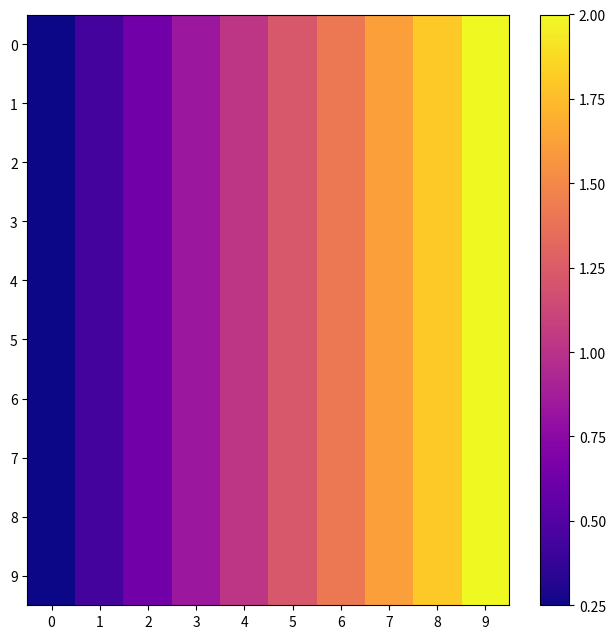

Reading right to left, what are all the values shown in this chart?

0: 9=2.0	8=1.8	7=1.6	6=1.4	5=1.2	4=1.0	3=0.8	2=0.6	1=0.4	0=0.2
1: 9=2.0	8=1.8	7=1.6	6=1.4	5=1.2	4=1.0	3=0.8	2=0.6	1=0.4	0=0.2
2: 9=2.0	8=1.8	7=1.6	6=1.4	5=1.2	4=1.0	3=0.8	2=0.6	1=0.4	0=0.2
3: 9=2.0	8=1.8	7=1.6	6=1.4	5=1.2	4=1.0	3=0.8	2=0.6	1=0.4	0=0.2
4: 9=2.0	8=1.8	7=1.6	6=1.4	5=1.2	4=1.0	3=0.8	2=0.6	1=0.4	0=0.2
5: 9=2.0	8=1.8	7=1.6	6=1.4	5=1.2	4=1.0	3=0.8	2=0.6	1=0.4	0=0.2
6: 9=2.0	8=1.8	7=1.6	6=1.4	5=1.2	4=1.0	3=0.8	2=0.6	1=0.4	0=0.2
7: 9=2.0	8=1.8	7=1.6	6=1.4	5=1.2	4=1.0	3=0.8	2=0.6	1=0.4	0=0.2
8: 9=2.0	8=1.8	7=1.6	6=1.4	5=1.2	4=1.0	3=0.8	2=0.6	1=0.4	0=0.2
9: 9=2.0	8=1.8	7=1.6	6=1.4	5=1.2	4=1.0	3=0.8	2=0.6	1=0.4	0=0.2